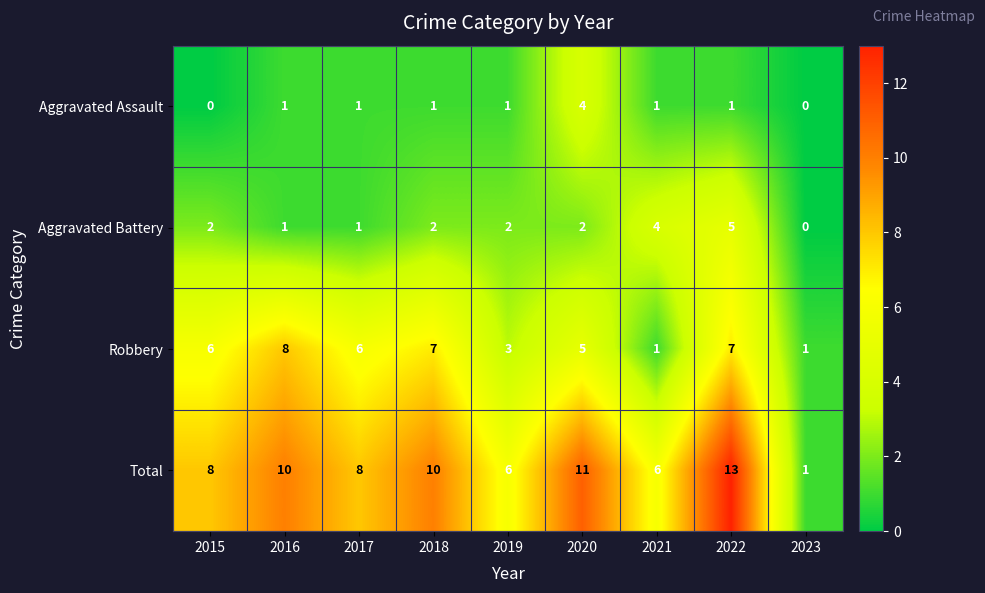

Count the number of categories in the chart.

9